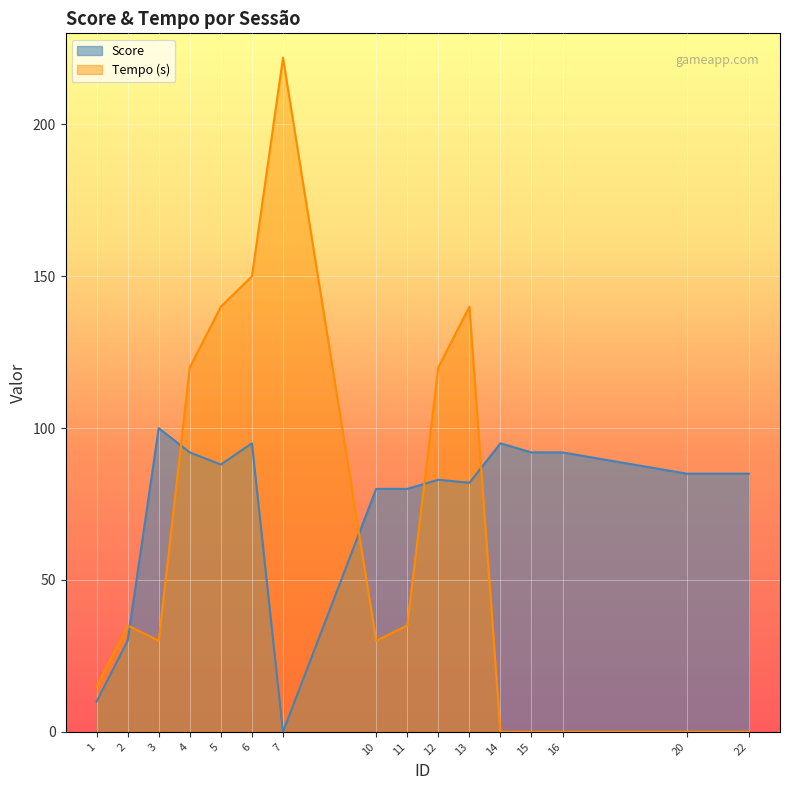

Which category has the lowest value in the Tempo (s) series?

14